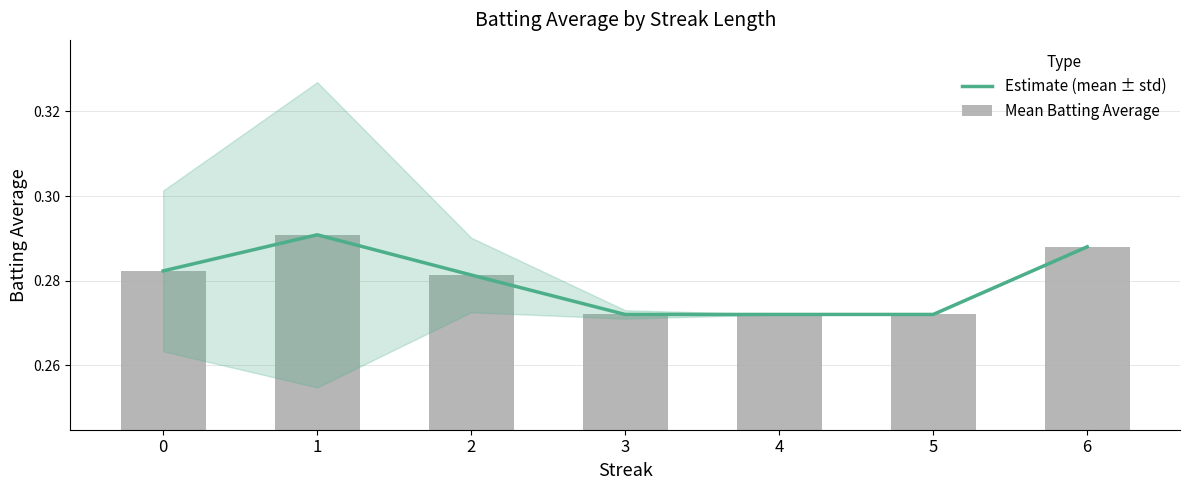

Which category has the highest value in the Mean Batting Average series?

1